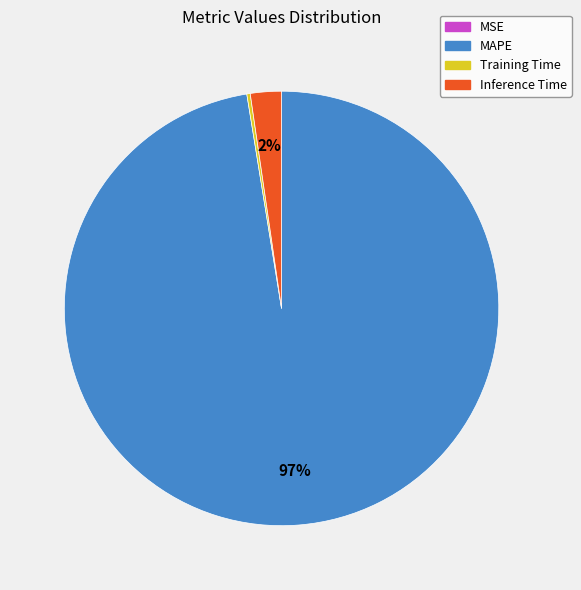

To the nearest percent, what is the average slice percentage?

25%